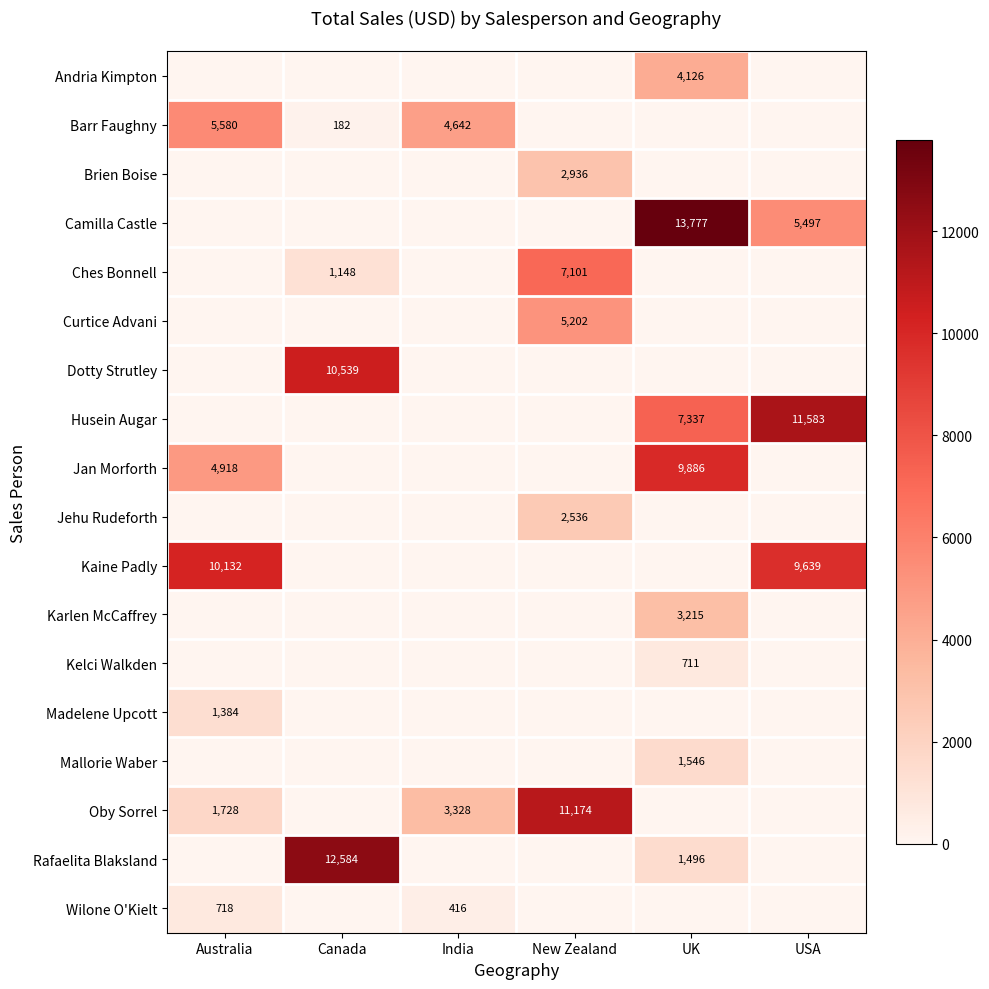

What is the sum of all row_0 values?

4126.5